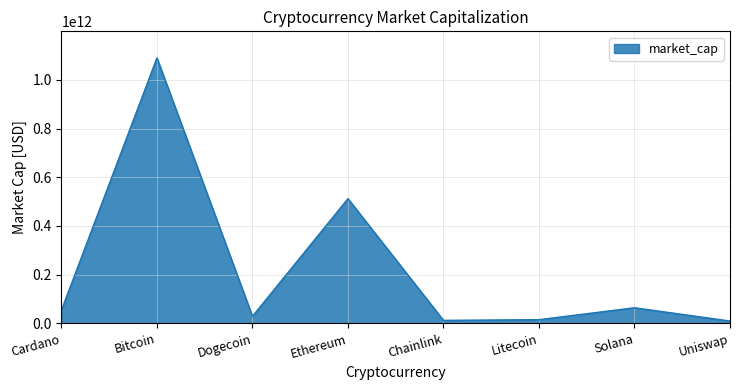

What is the ratio of the value at Solana to the value at Litecoin?

4.2